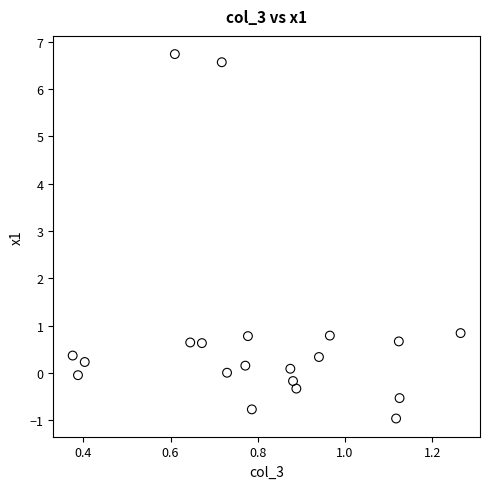

What is the range of X values (max minus min)?

0.9